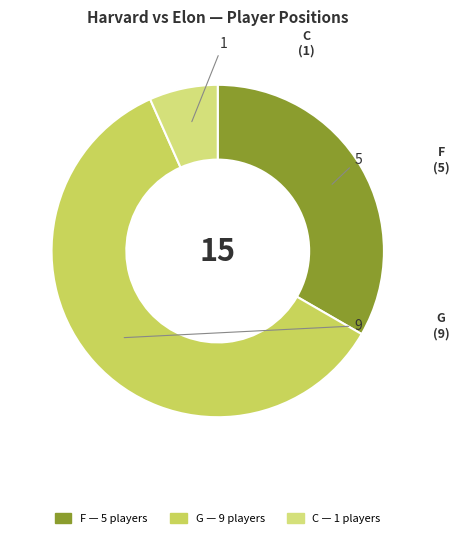

Does F represent more than half of the total?

No